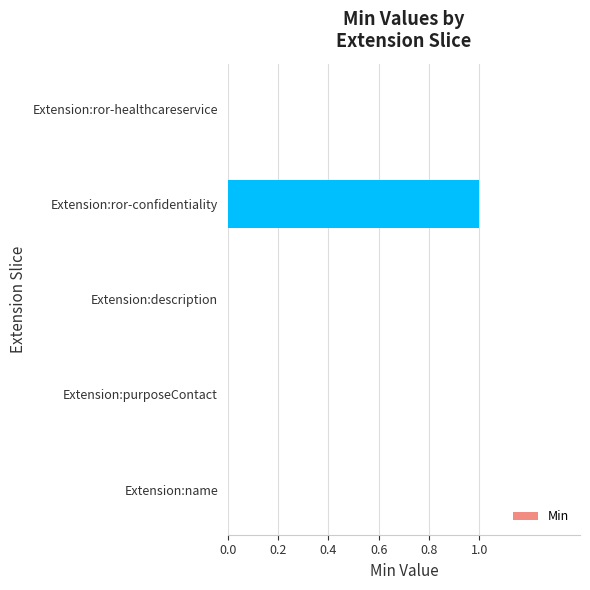

What is the sum of all values?

1